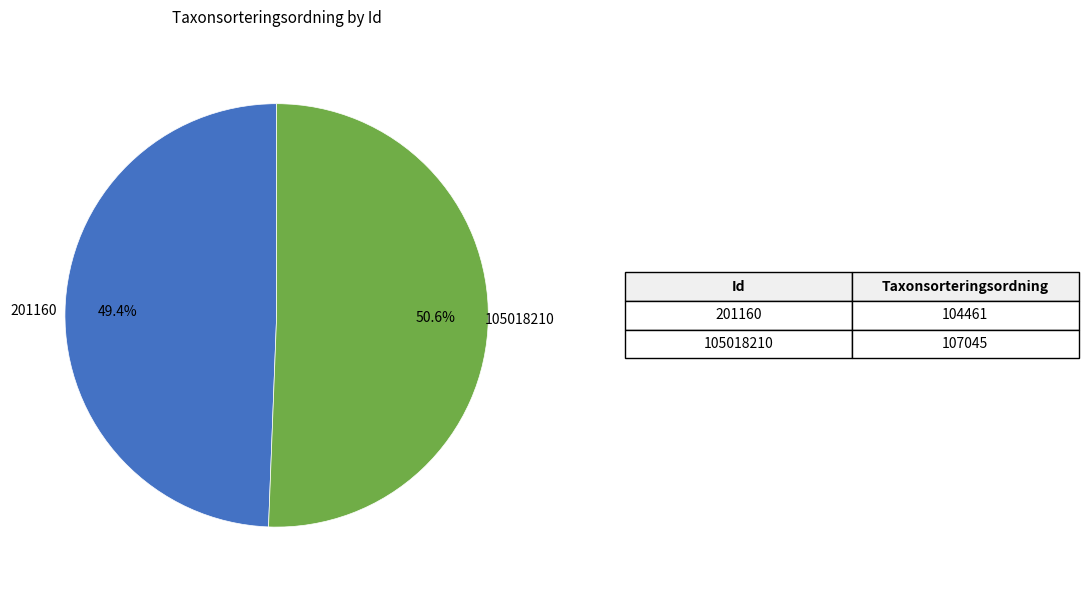

To the nearest percent, what is the difference between the 105018210 and 201160 slice percentages?

1%